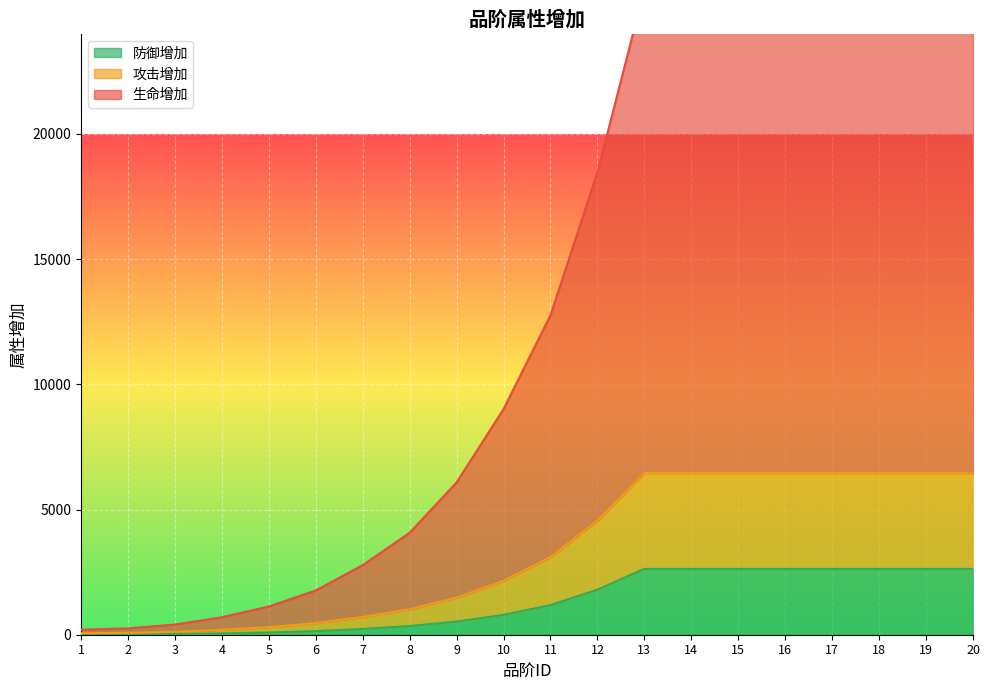

What is the difference between the second highest and minimum values in the 防御增加 series?

2617